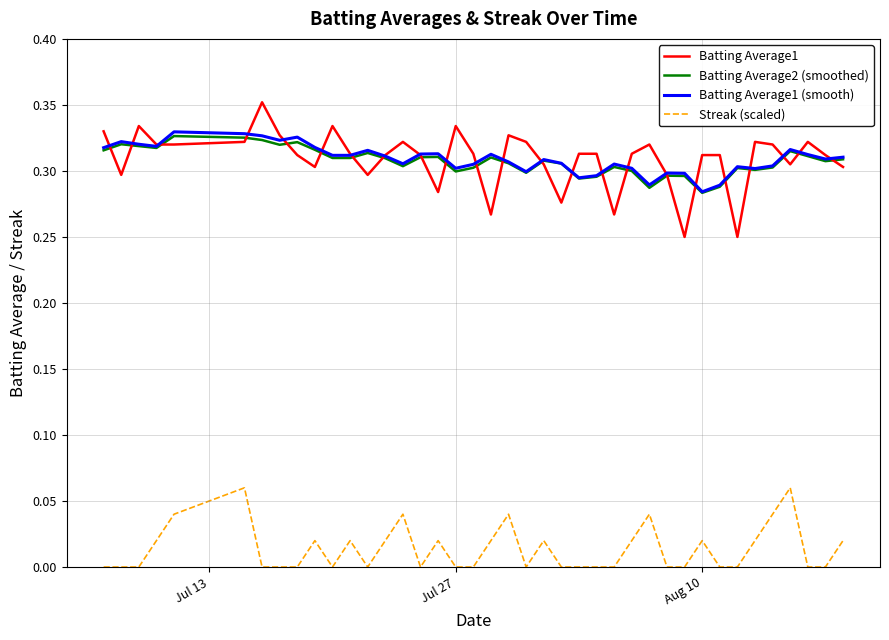

Which series has the largest range (max minus min)?

Batting Average1